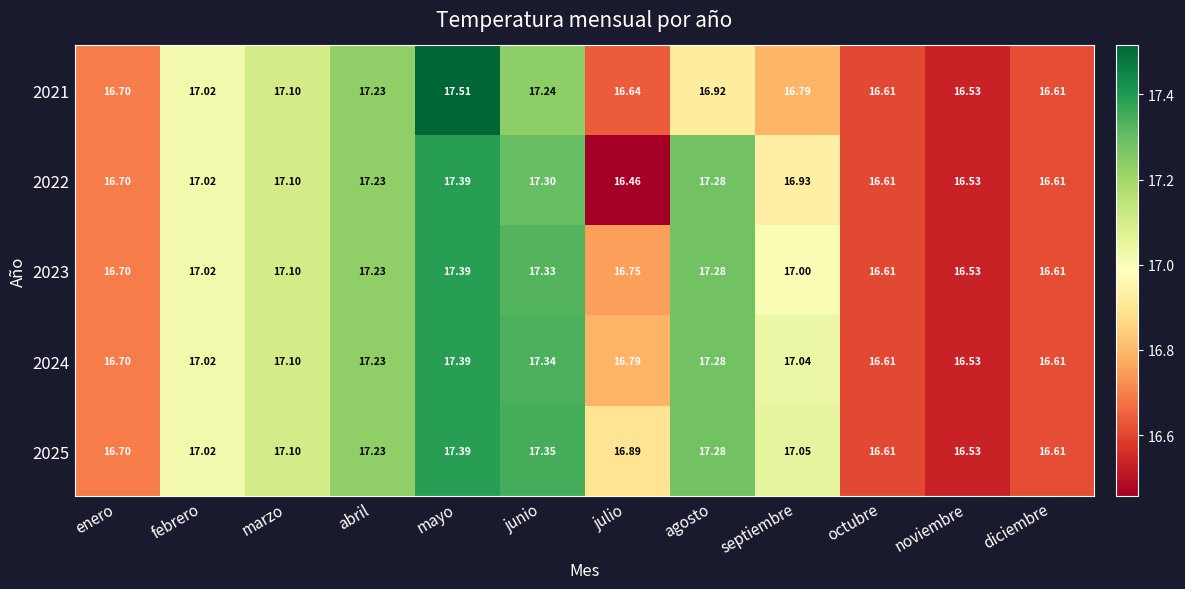

Where does the 2024 series first go above 17?

febrero